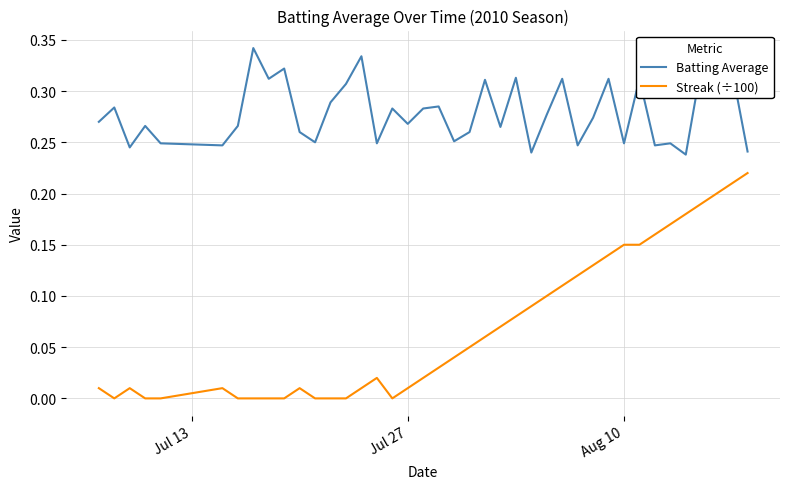

Rank the series by their average value, from highest to lowest.

Batting Average, Streak (÷100)